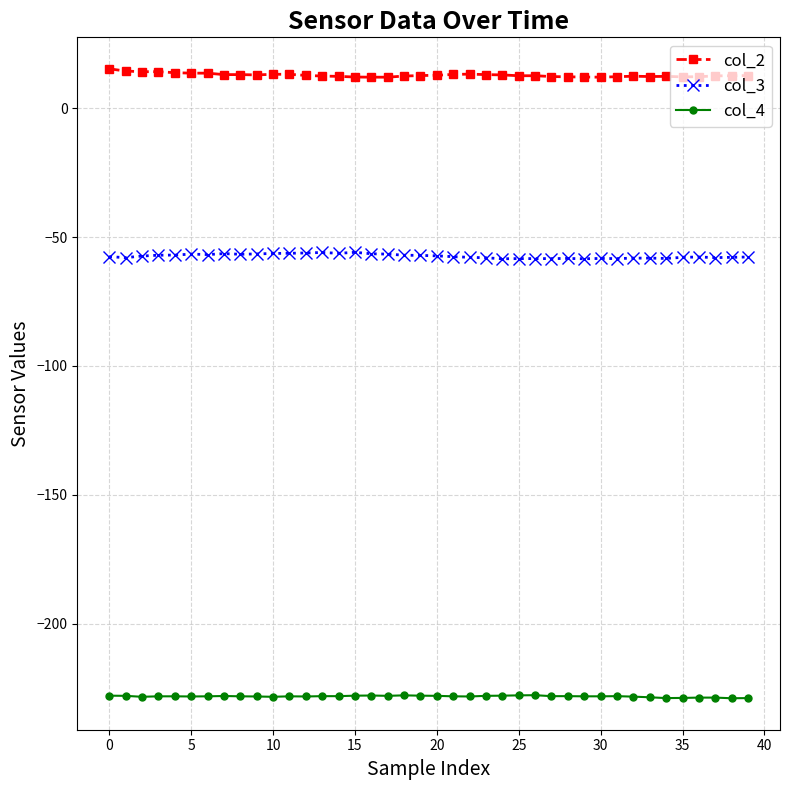

What is the greatest value displayed?

15.4